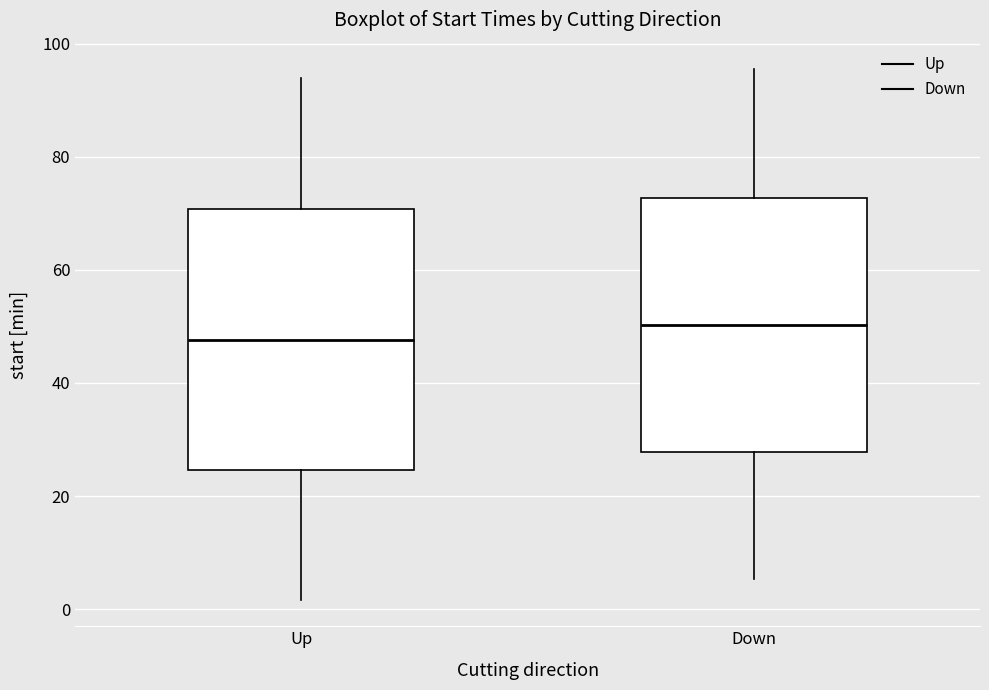

Where is the upper edge of the box for Down on the y-axis? The values are not printed on the chart, so give them approximately, as read against the axis.

72